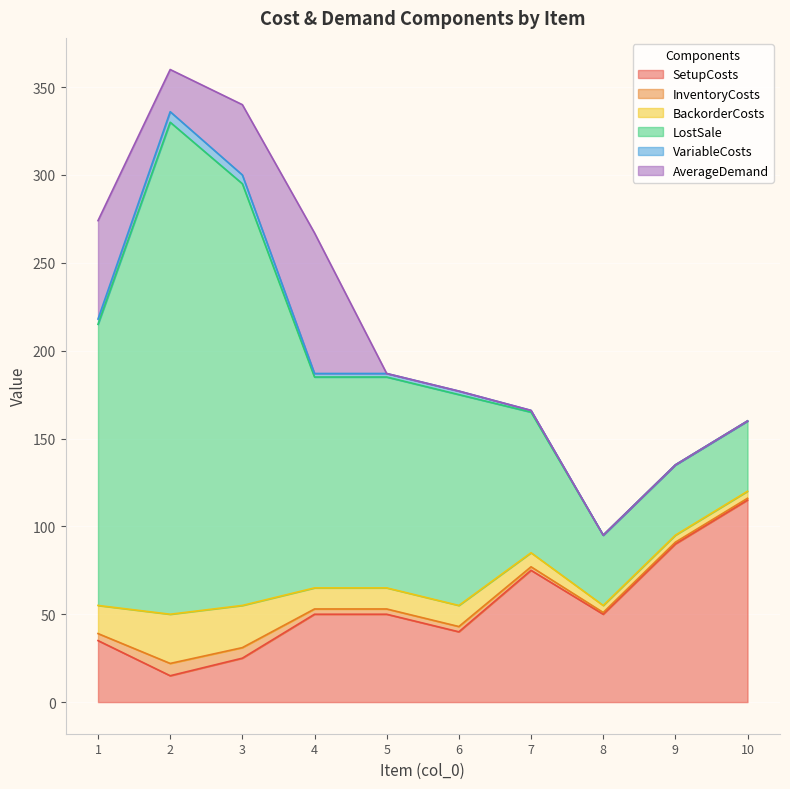

List the labels in order of InventoryCosts value, smallest first.

8, 9, 10, 7, 4, 5, 6, 1, 3, 2